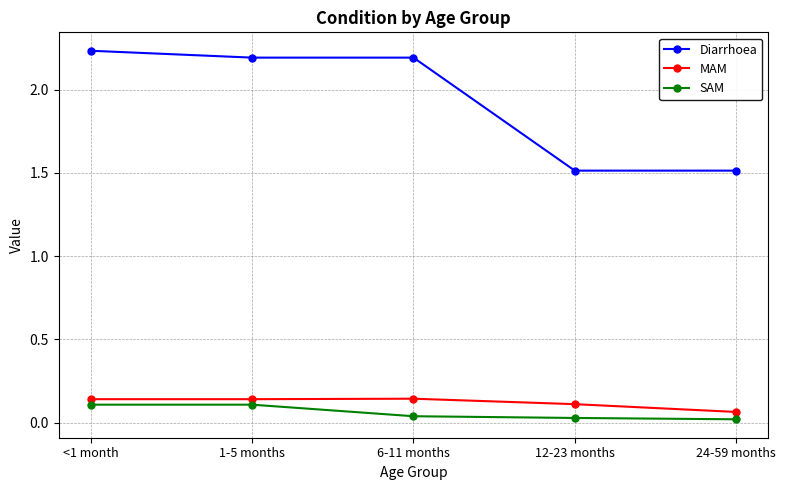

What position from the left is 12-23 months?

4